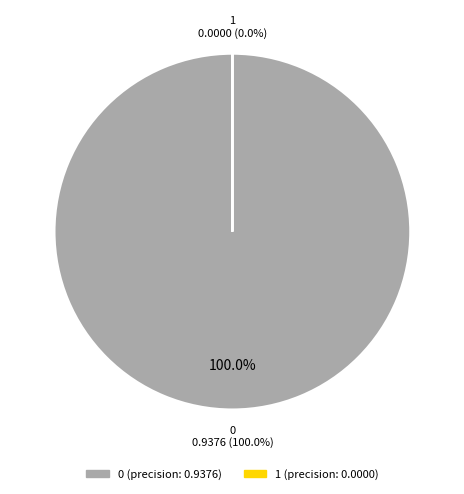

The 1 slice represents 8% of the pie. True or false?

False